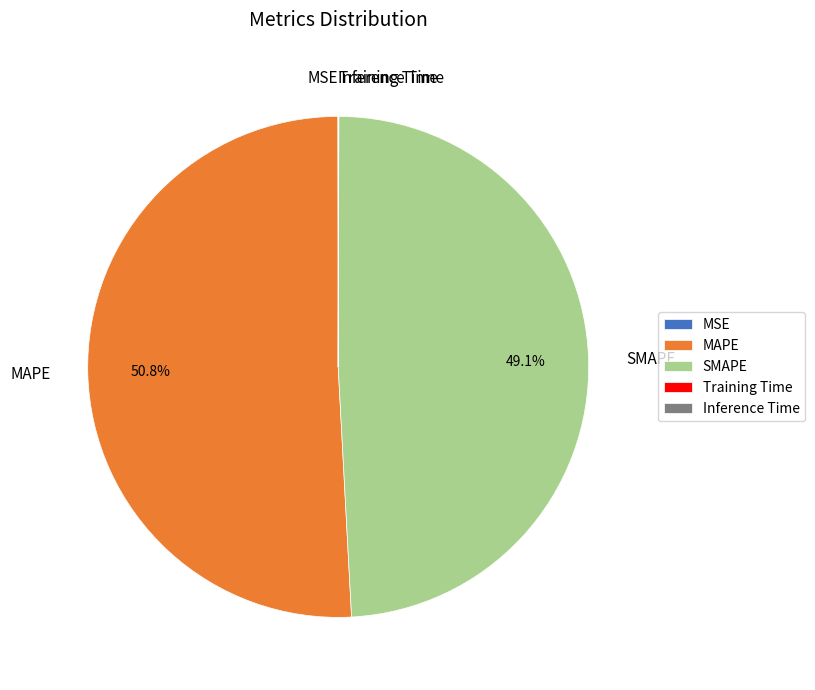

What is the largest slice in the pie chart?

MAPE